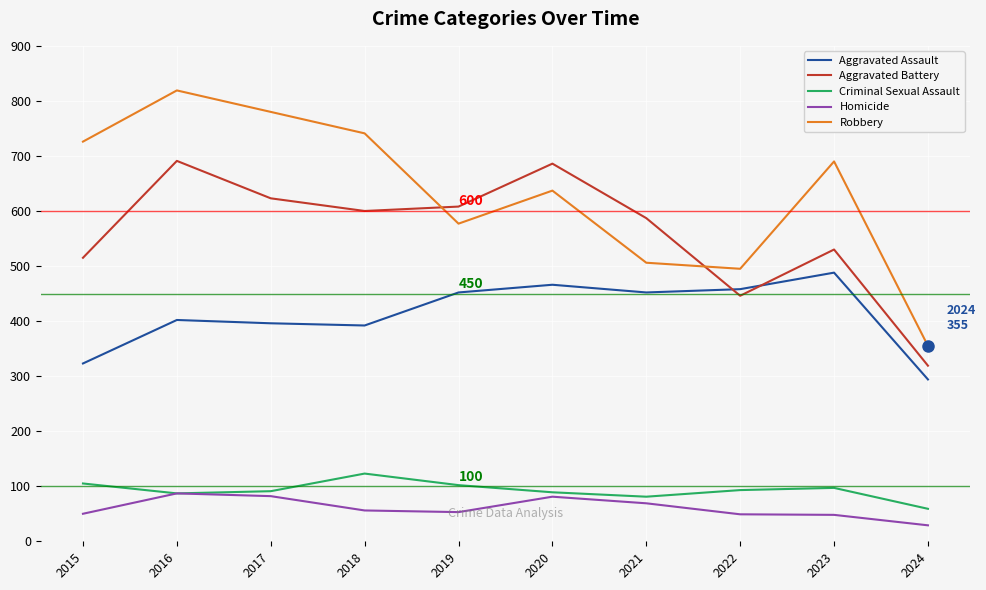

At which category is the sum across all series the highest?

2016